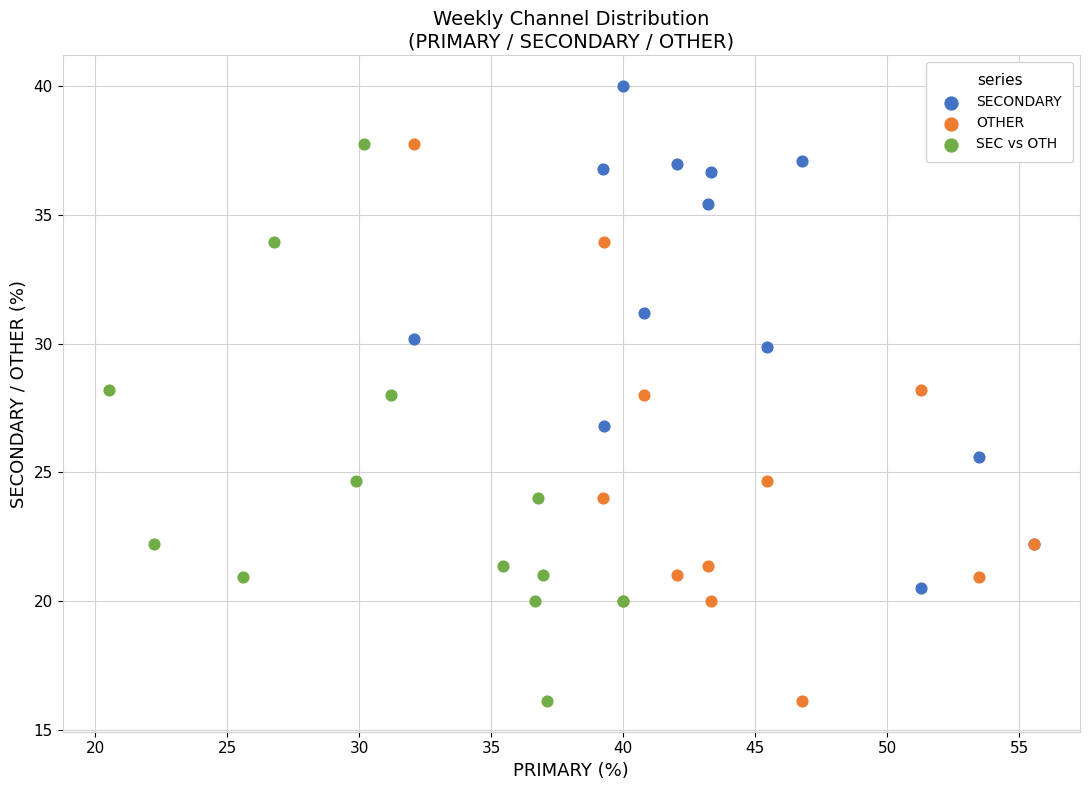

Which series contains the highest Y value?

SECONDARY